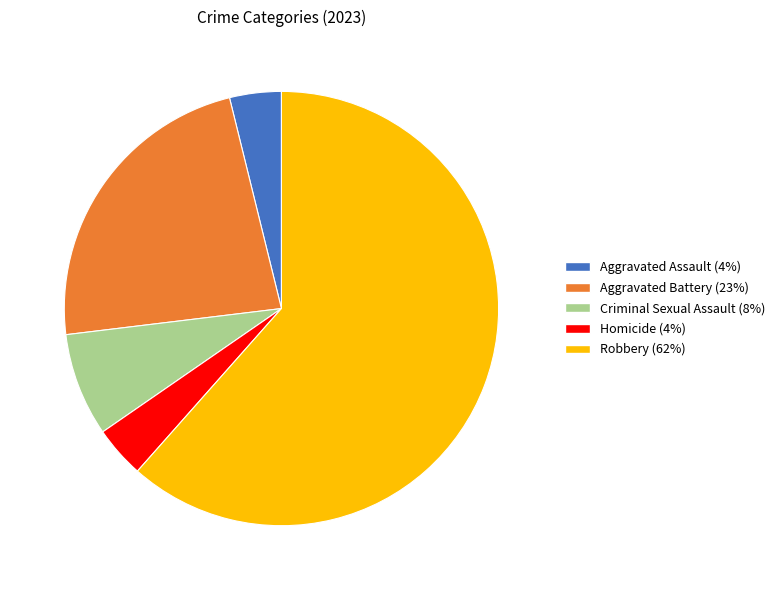

Between Robbery and Aggravated Assault, which is larger?

Robbery